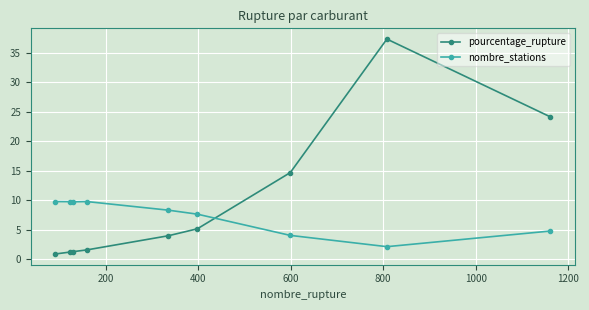

What is the difference between the maximum and minimum values in the nombre_stations series?

7.6